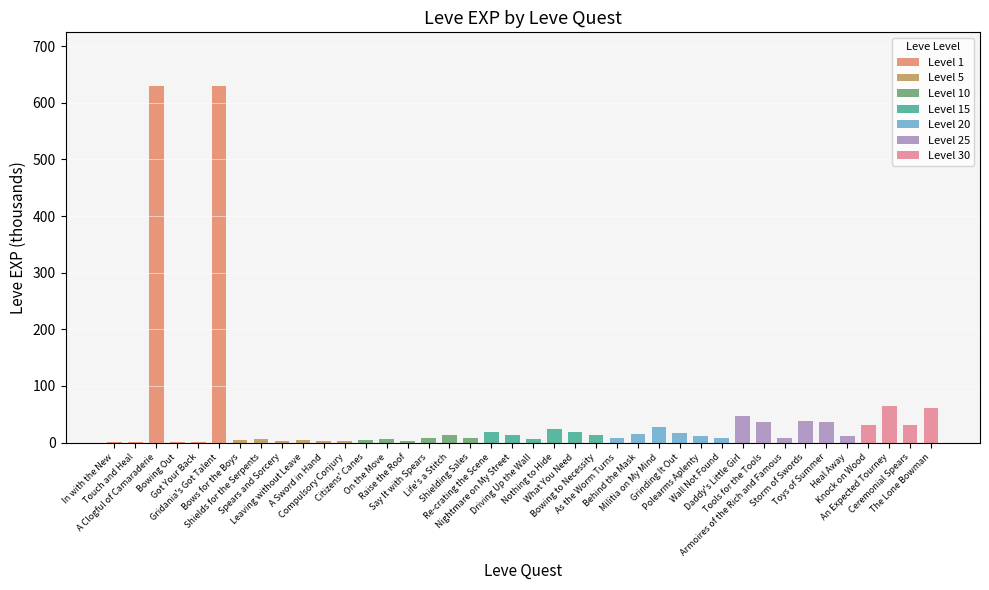

What is the sum of all values?

1881